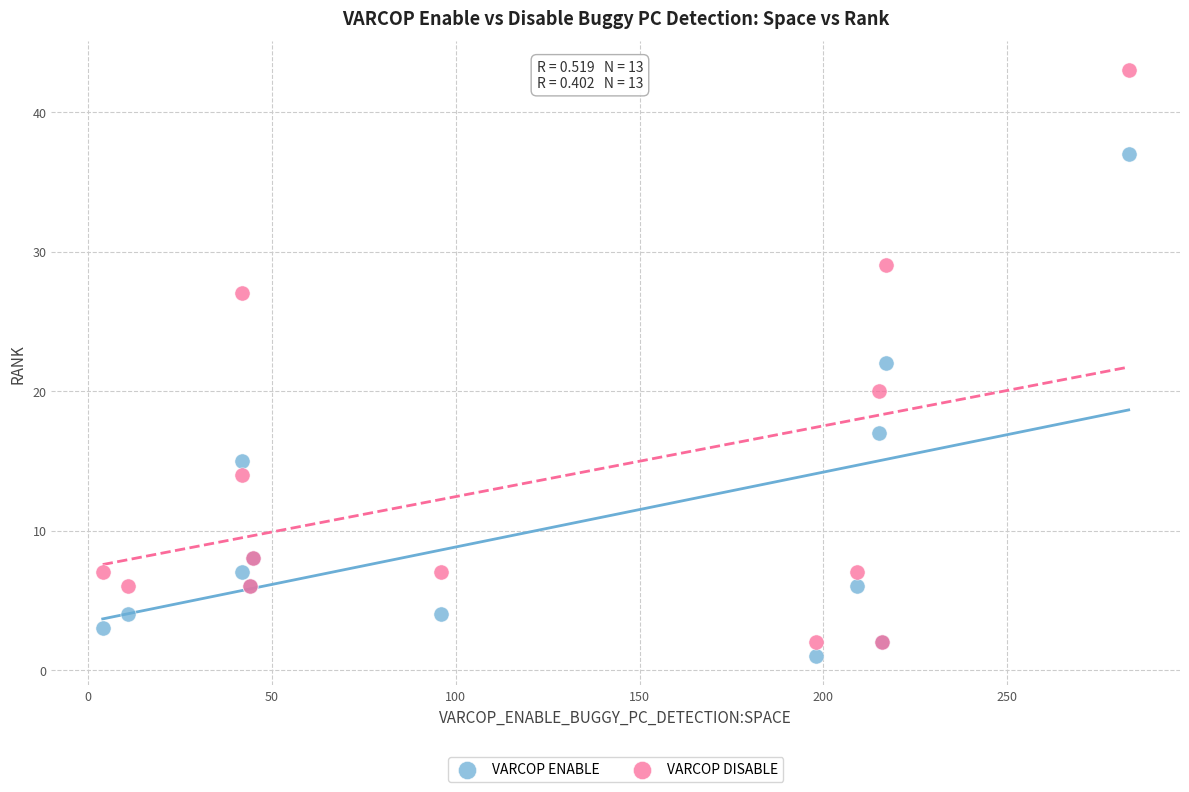

What are all the series names shown in the legend?

VARCOP ENABLE, VARCOP DISABLE